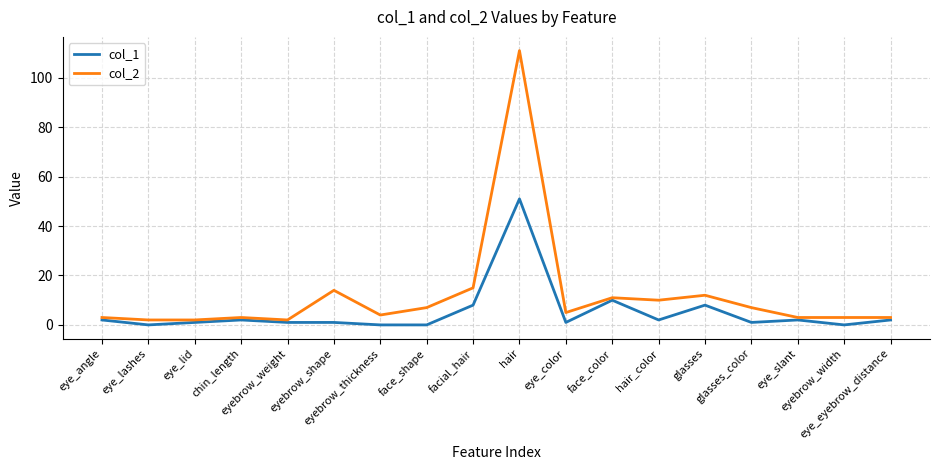

Is the value of col_2 at face_shape greater than the value of col_1 at chin_length?

Yes